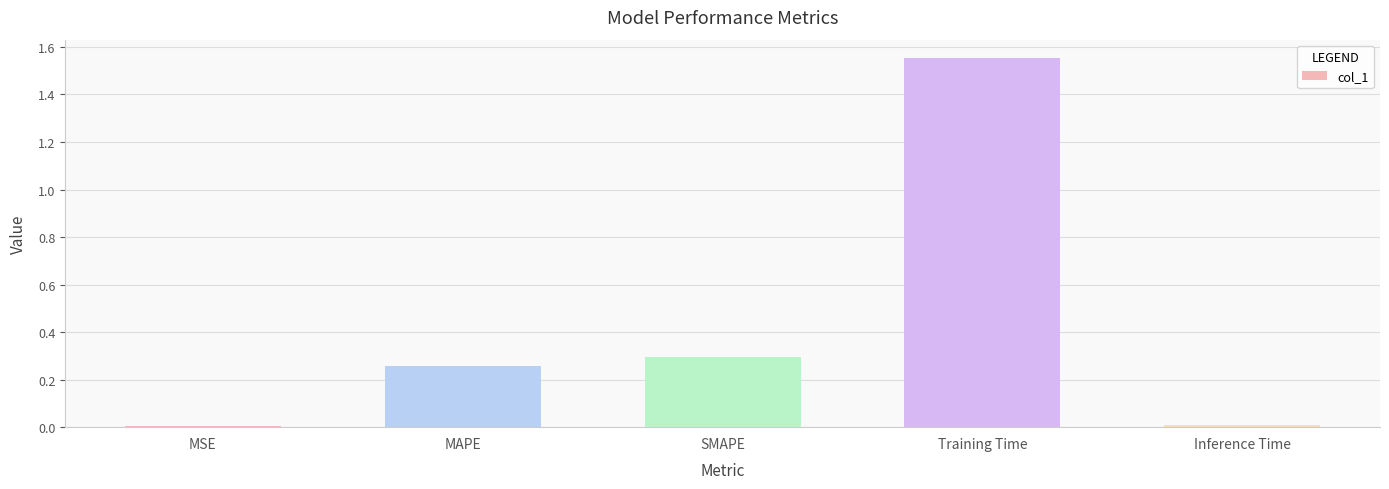

At which category does the chart reach its peak across all series?

Training Time